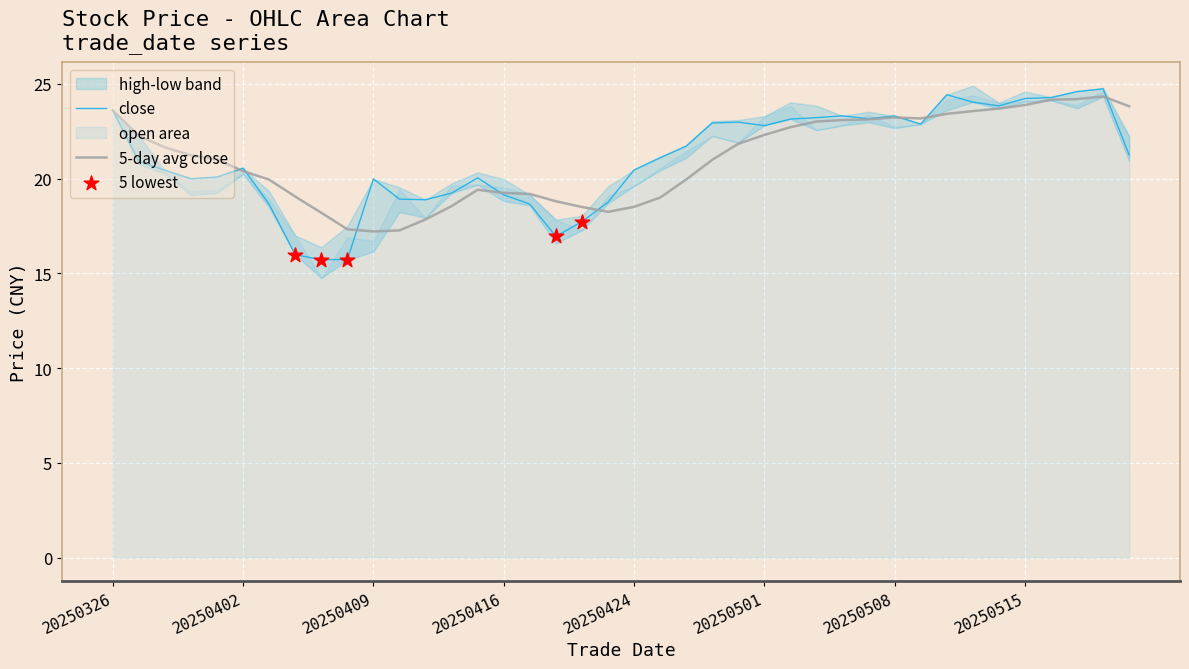

True or false: 5-day avg close has a value of 23.6 at 20250326.

True